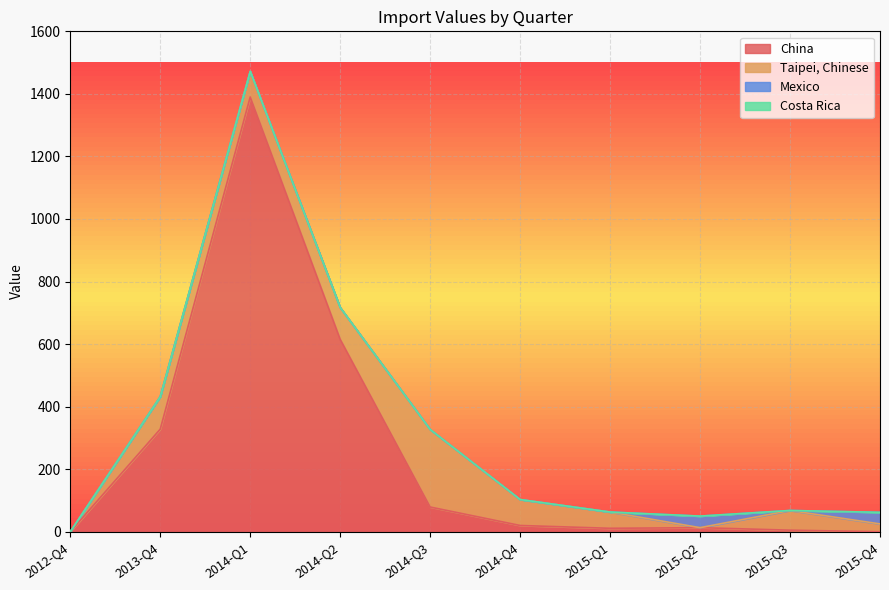

At which category is the sum across all series the highest?

2014-Q1